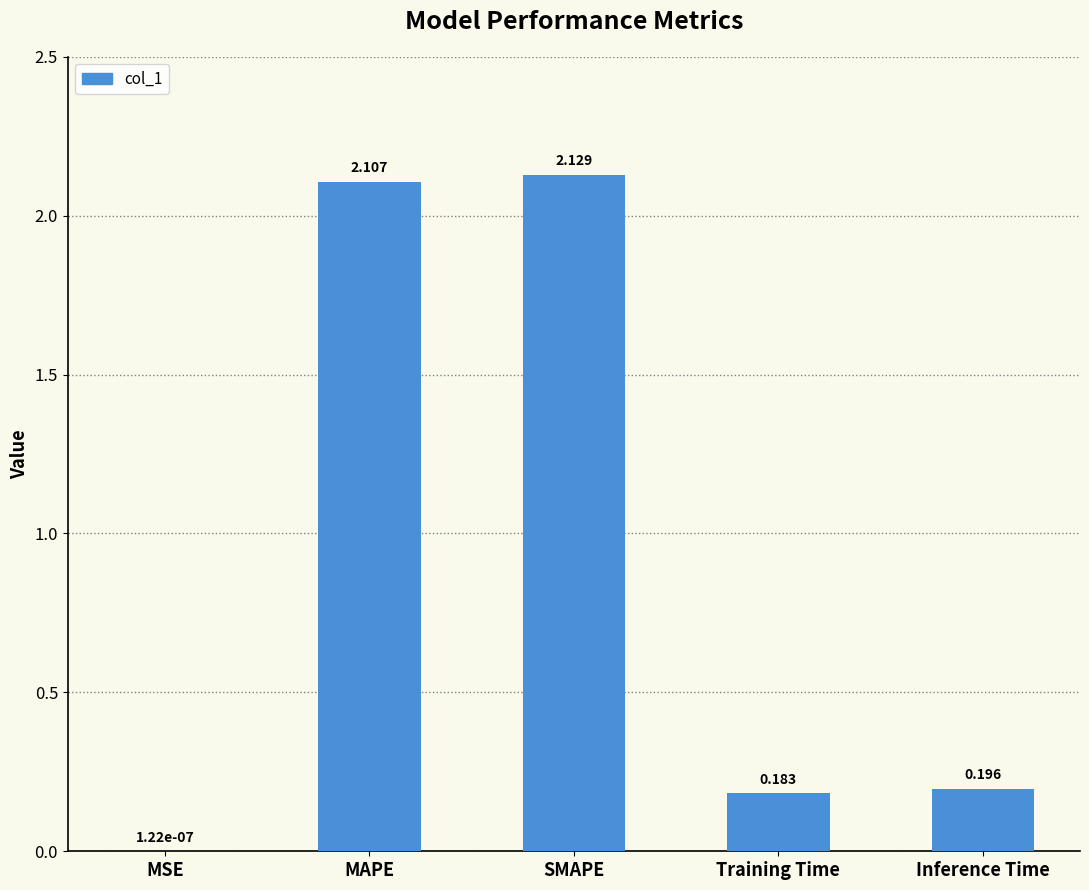

Where is the data nearest to the value 1?

Inference Time